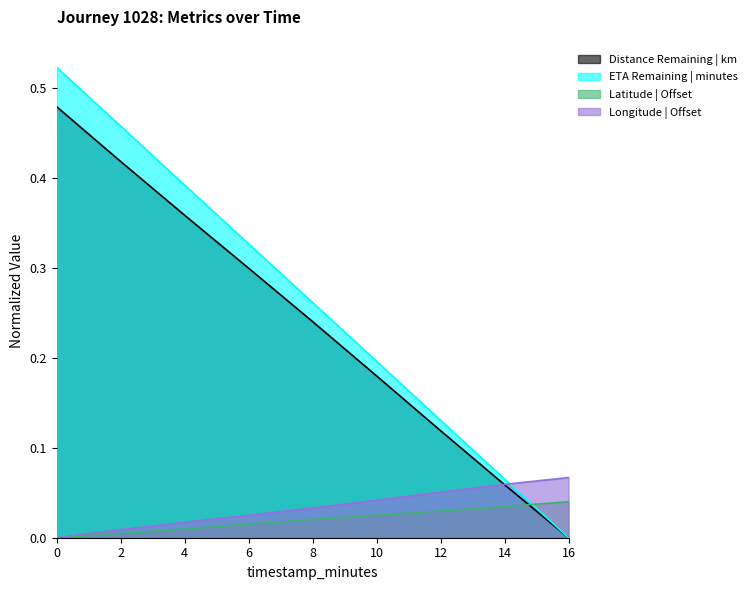

What value does the distance_remaining_km series have at 8?

0.2